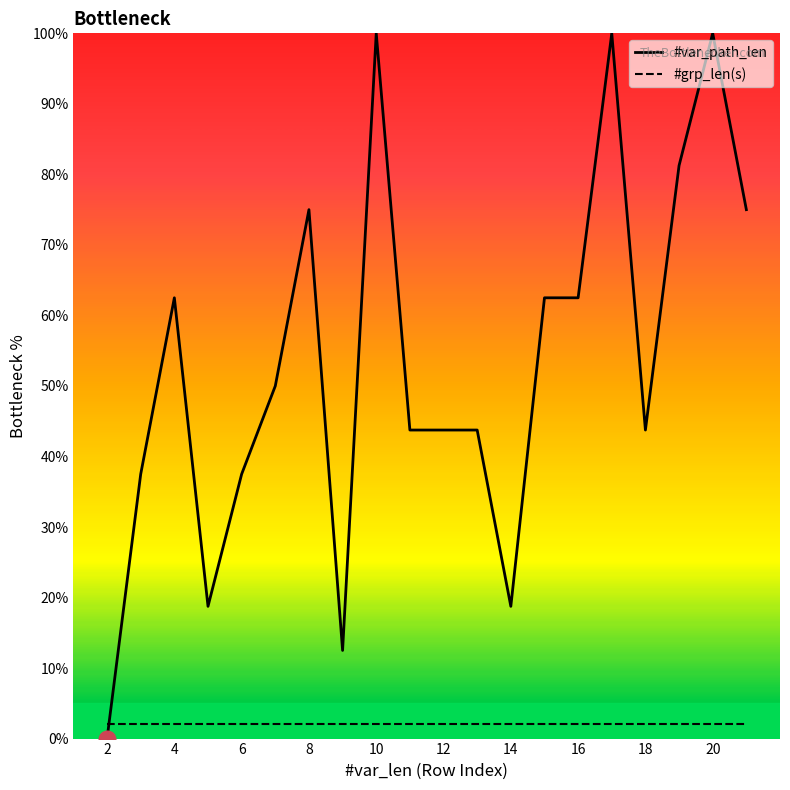

Rank the series by their average value, from highest to lowest.

#var_path_len, #grp_len(s)